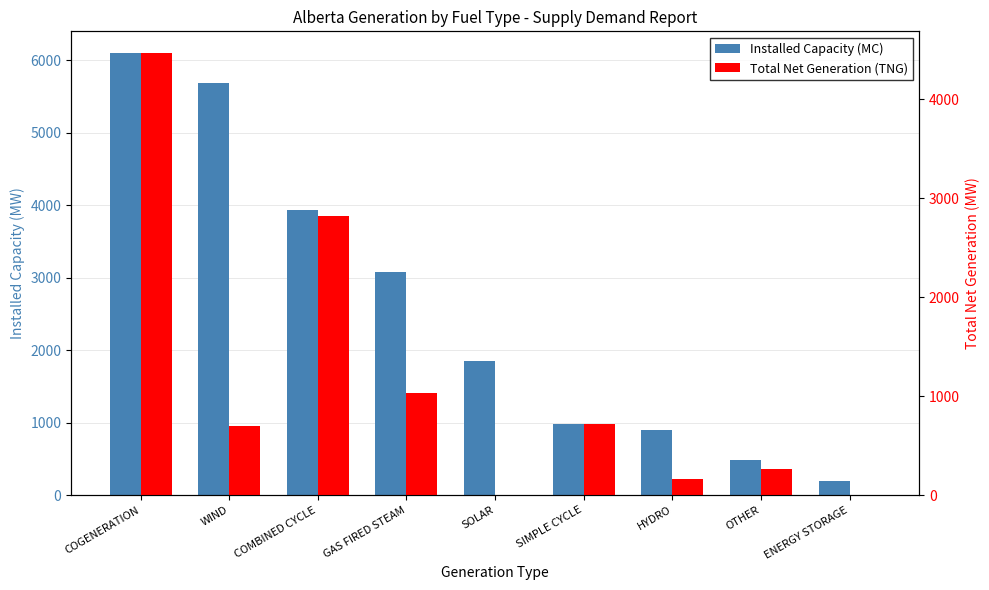

At which category does the chart reach its peak across all series?

COGENERATION